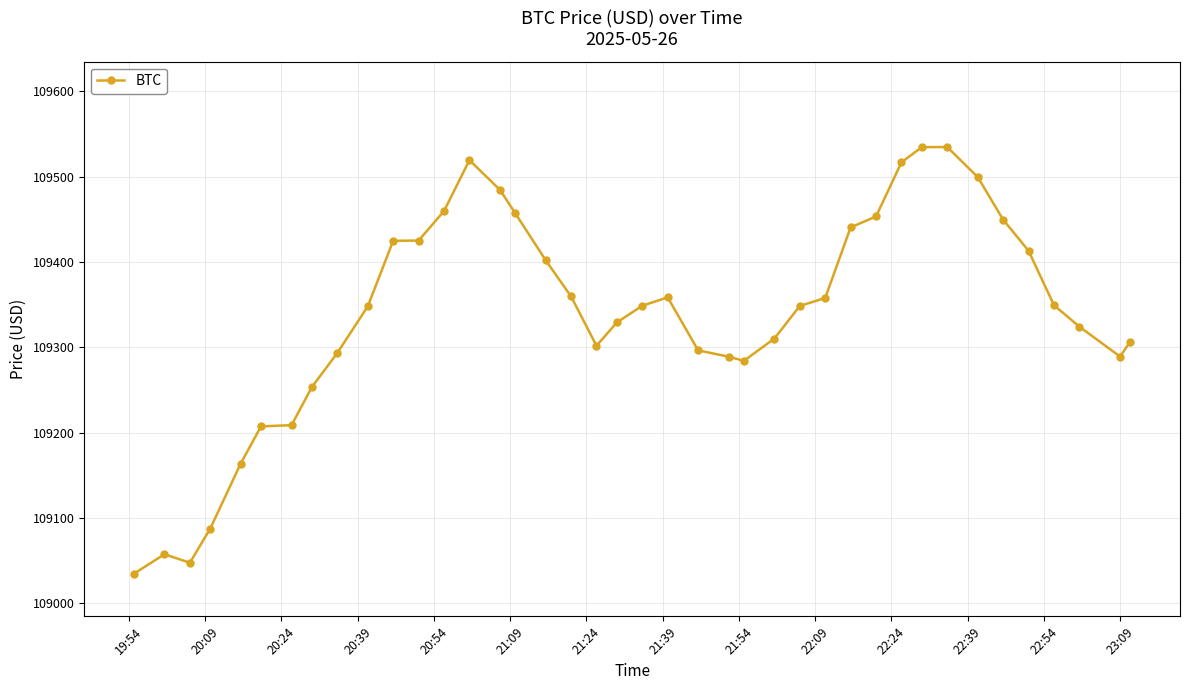

What is the minimum value shown in the chart?

109034.8